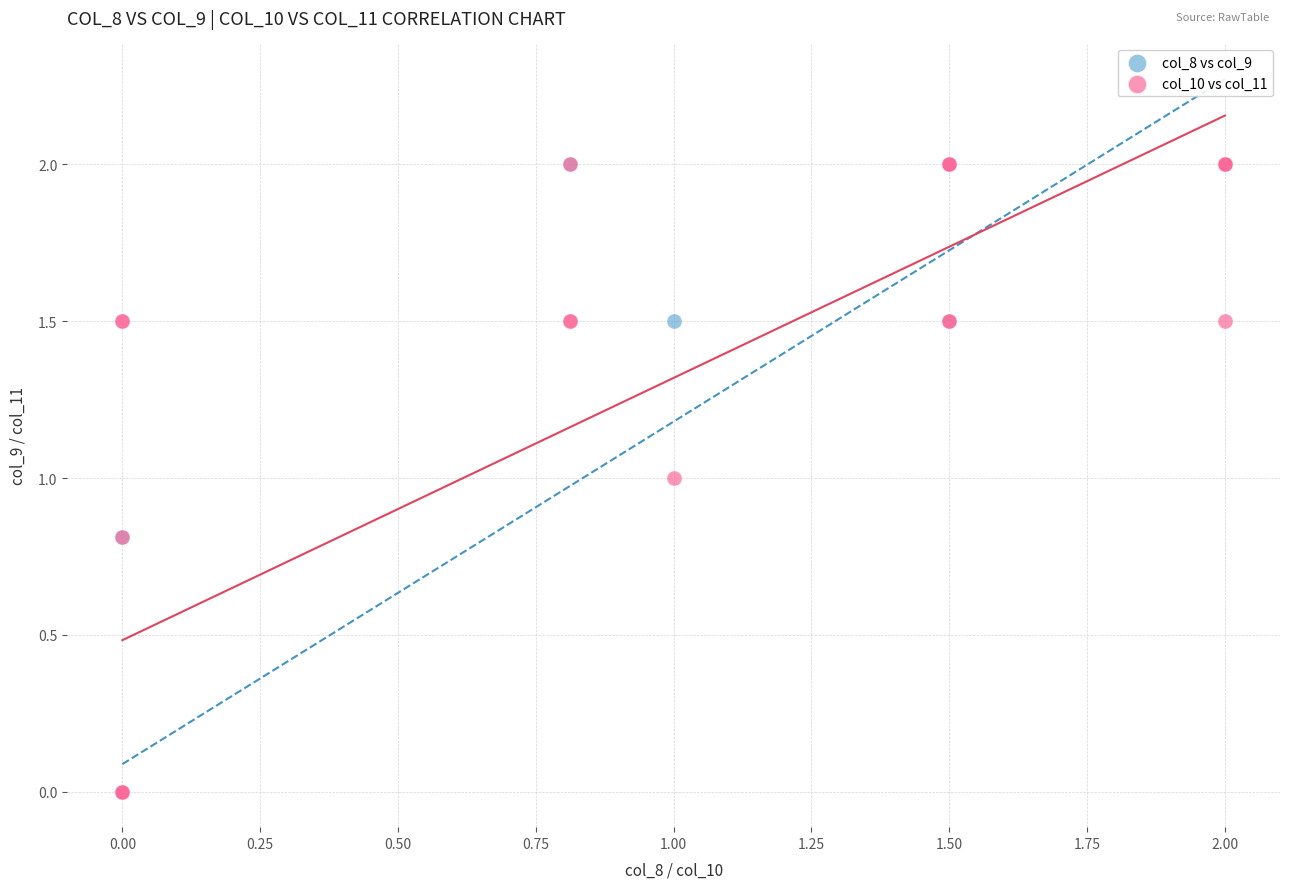

What are all the series names shown in the legend?

col_8 vs col_9, col_10 vs col_11